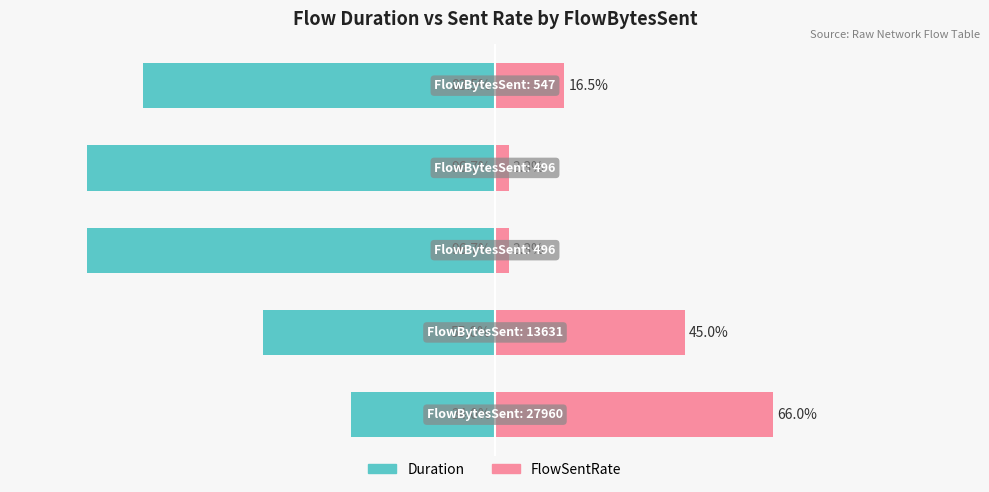

List the series in order of their peak value, lowest first.

Duration, FlowSentRate